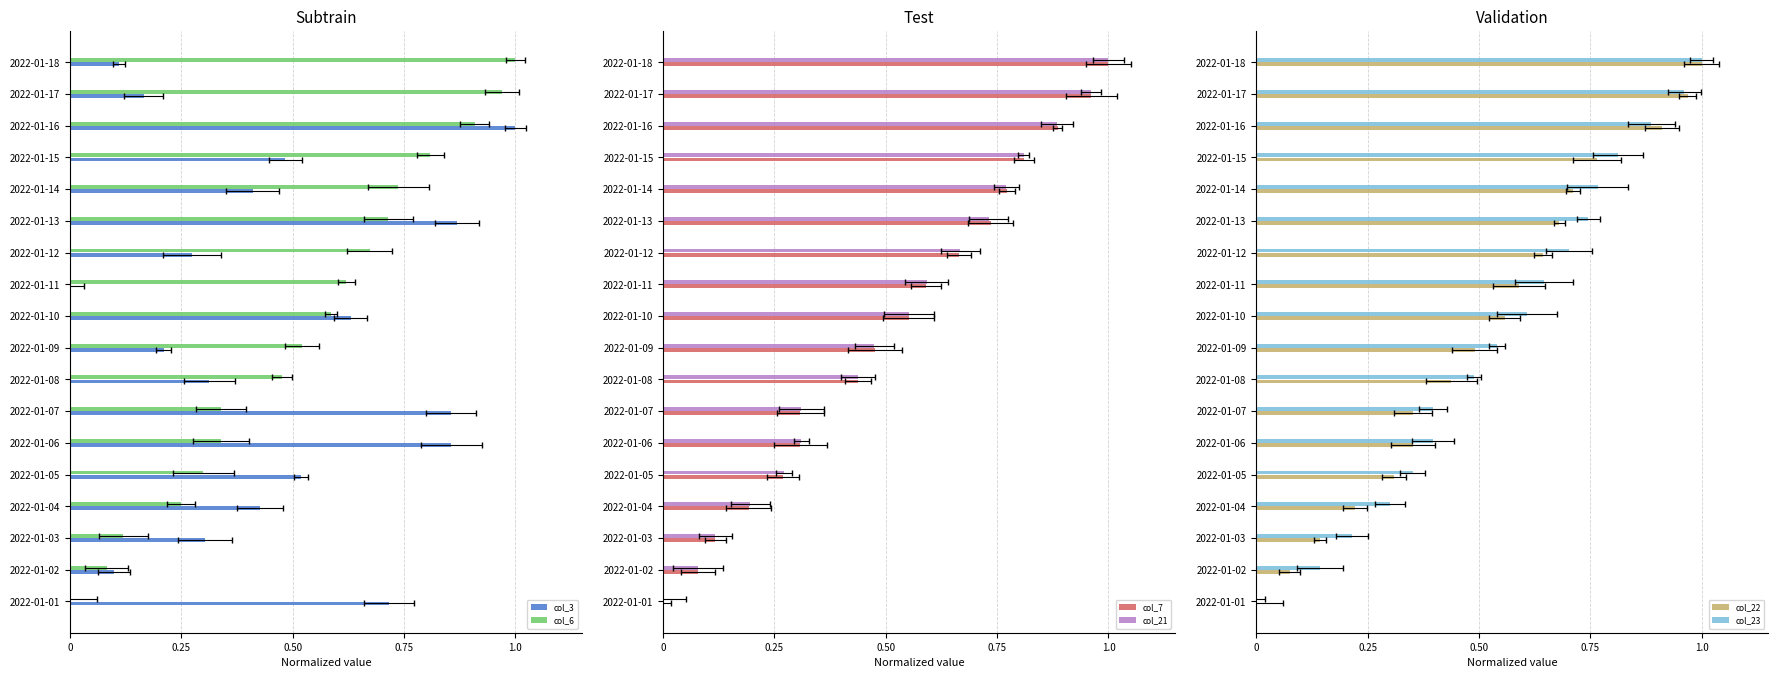

What is the difference between the maximum and minimum values in the col_7 series?

1.0